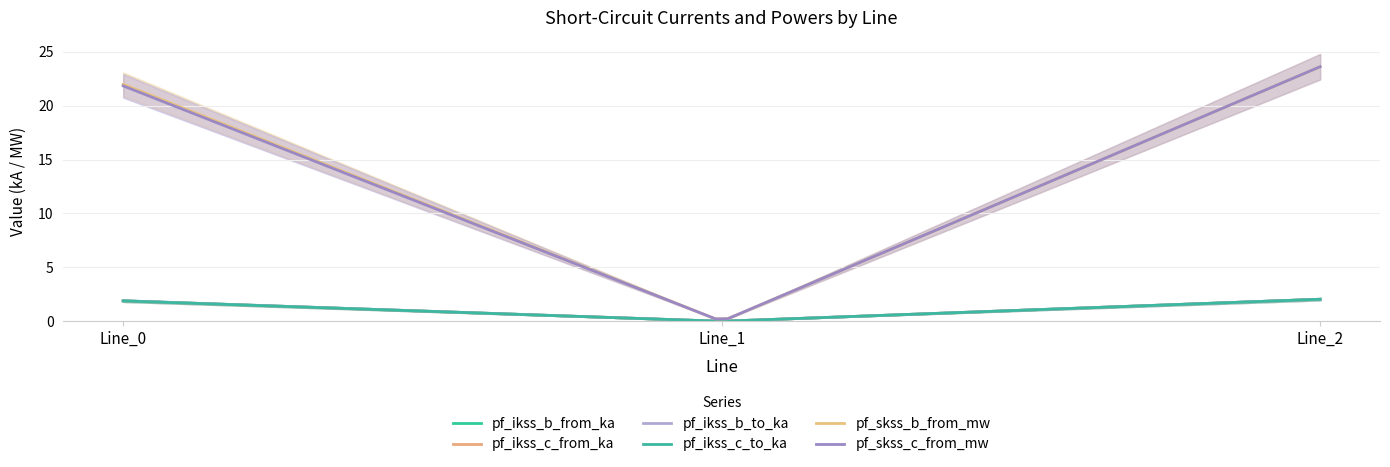

How many lines are shown in the chart?

6